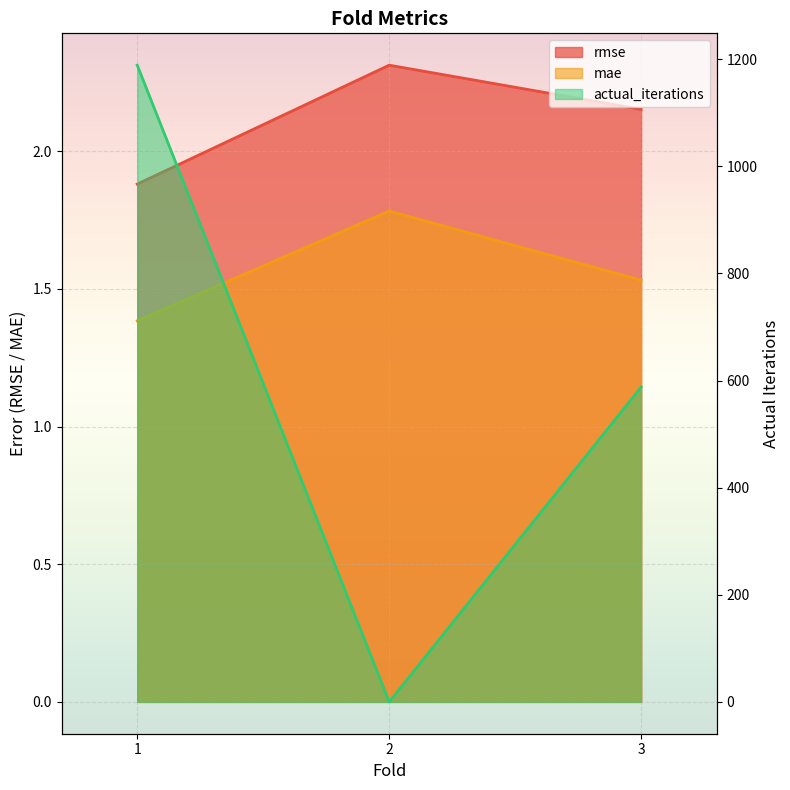

Rank the series at 3 from highest to lowest value.

actual_iterations, rmse, mae